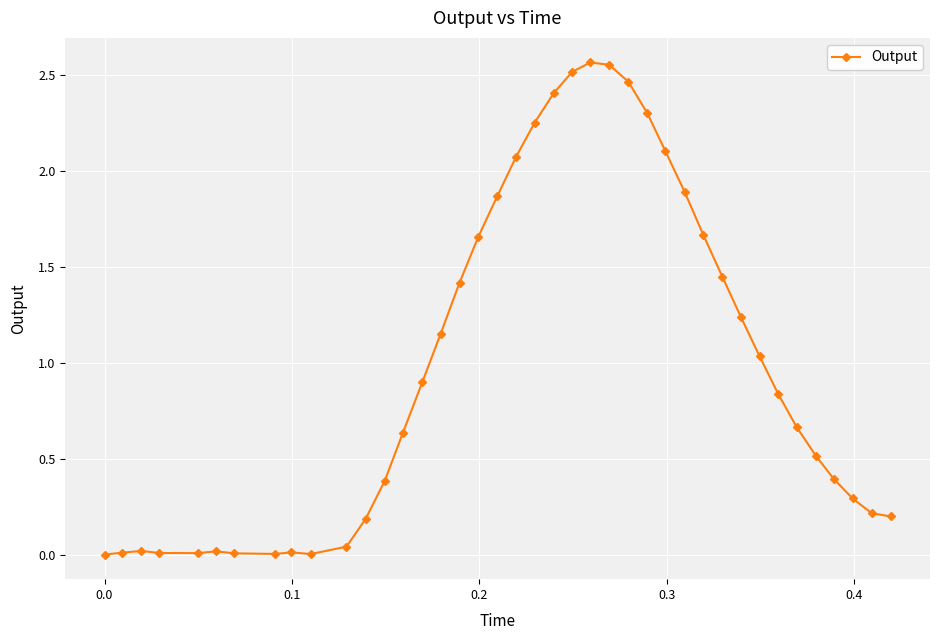

What is the sum of all values?

39.9